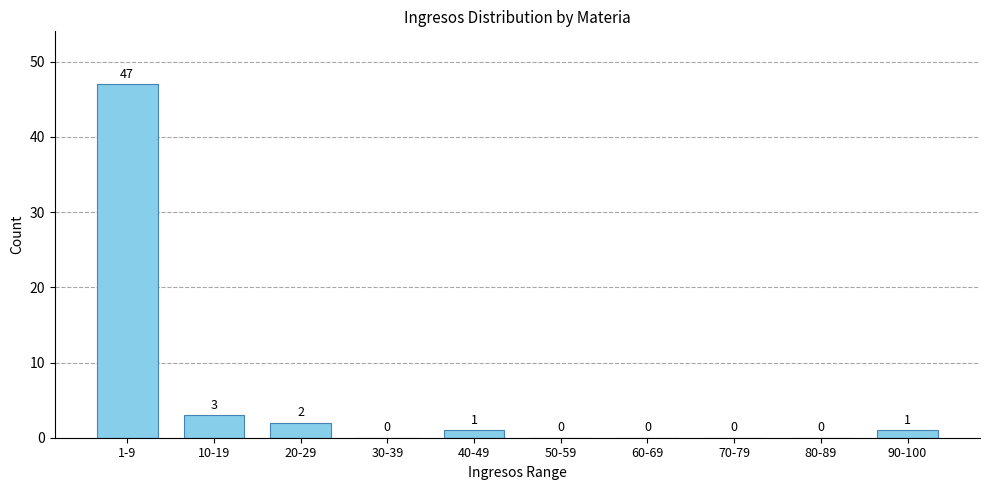

Reading left to right, transcribe all the data shown in this chart.

1-9=47	10-19=3	20-29=2	30-39=0	40-49=1	50-59=0	60-69=0	70-79=0	80-89=0	90-100=1